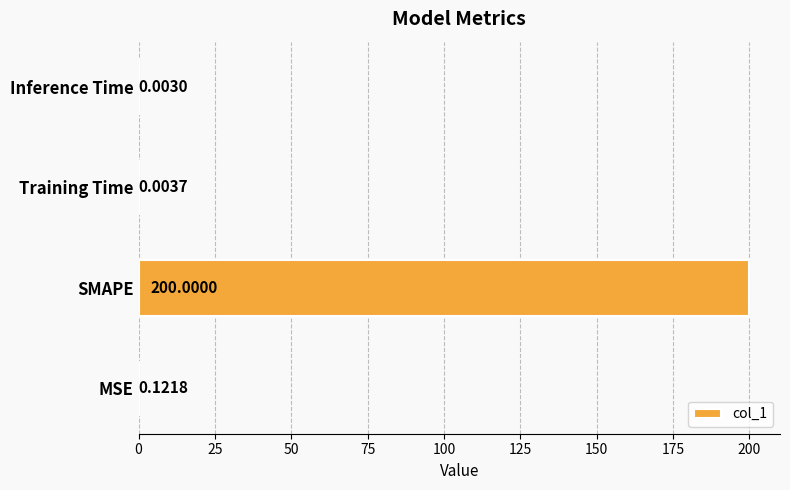

Between Training Time and Inference Time, which is larger?

Training Time